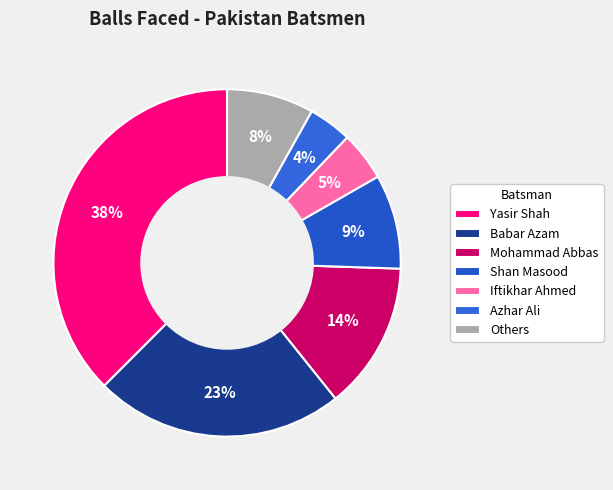

How many segments does this pie chart have?

7